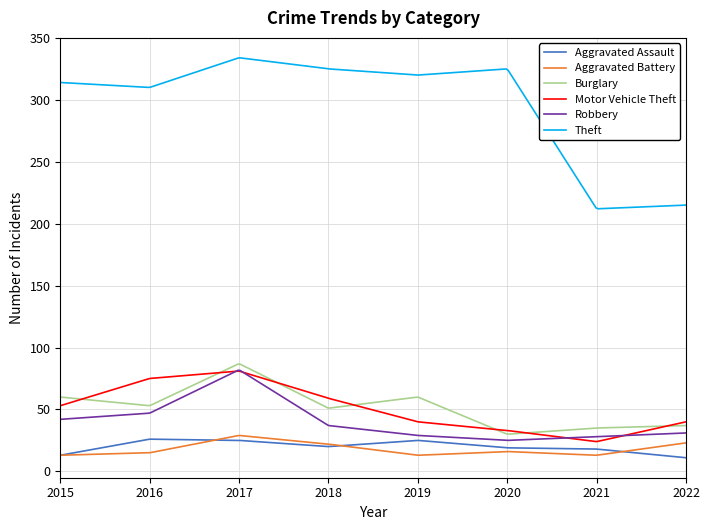

True or false: Motor Vehicle Theft and Theft cross at least once.

False